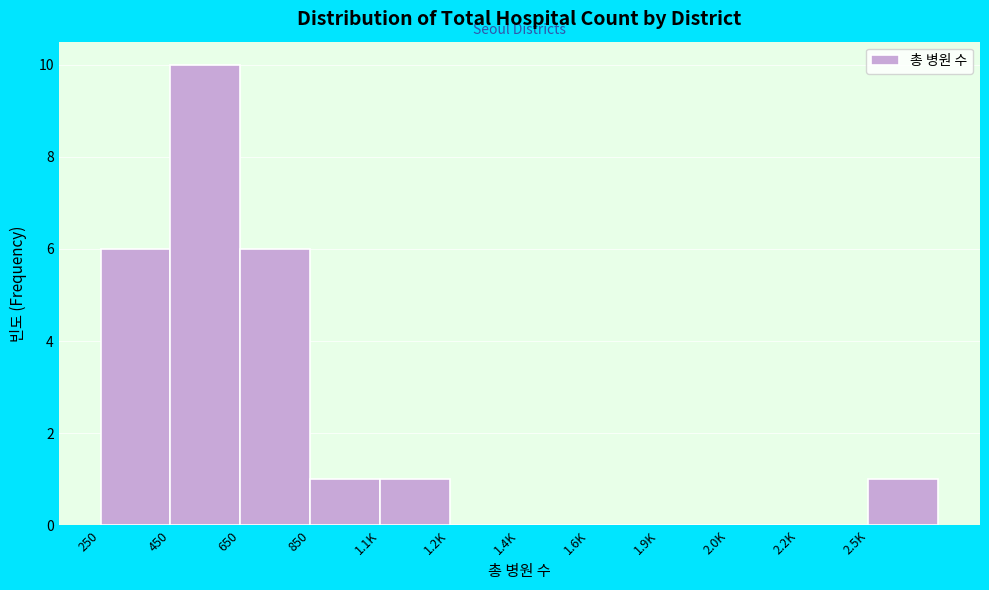

Reading left to right, transcribe all the data shown in this chart.

250=6	450=10	650=6	850=1	1.1K=1	1.2K=0	1.4K=0	1.6K=0	1.9K=0	2.0K=0	2.2K=0	2.5K=1